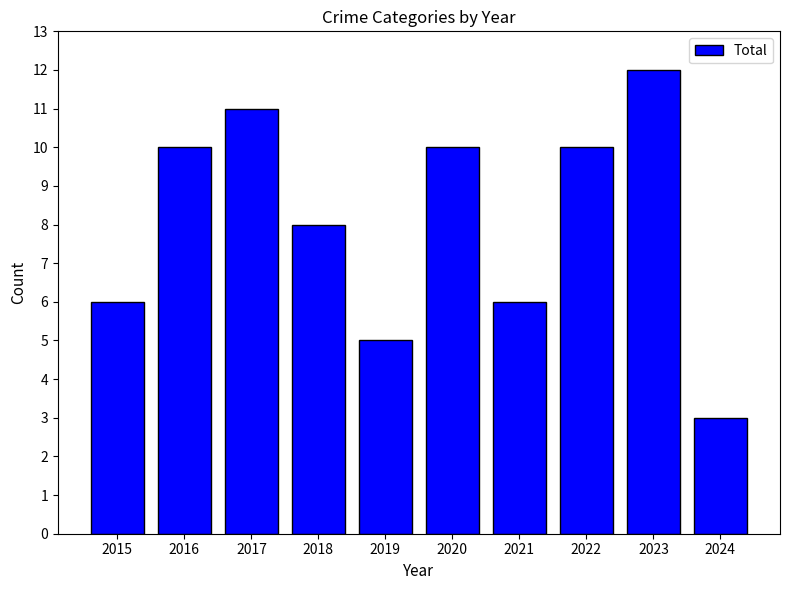

What is the sum of the values at 2016 and 2024?

13